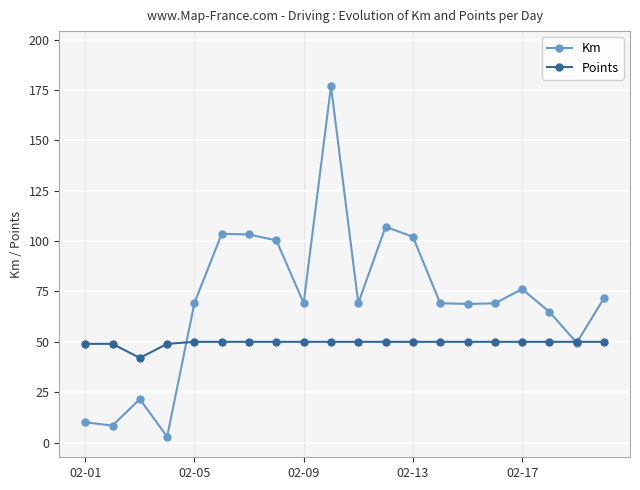

The value of Km at 02-17 is 27.8. True or false?

False